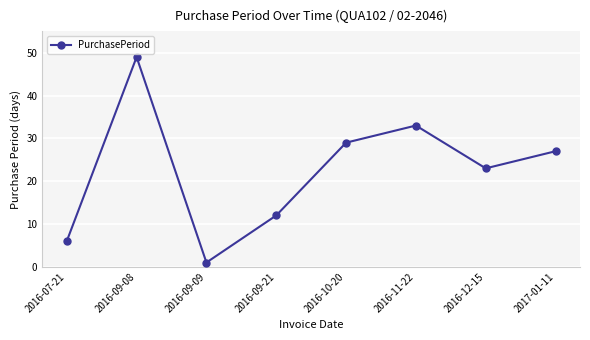

The chart shows a value of 1 at 2016-09-09. True or false?

True